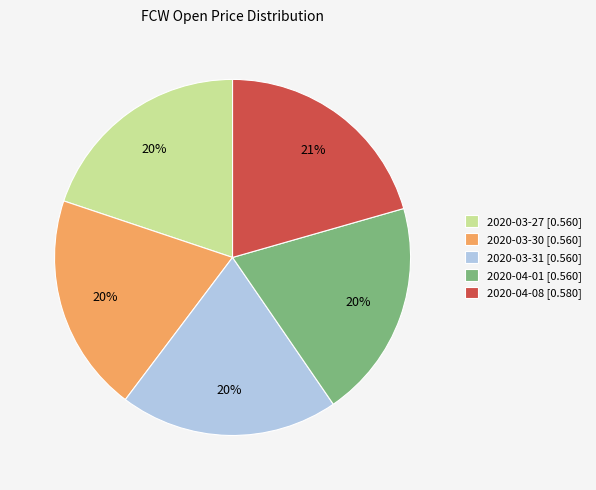

What is the largest slice in the pie chart?

2020-04-08 [0.580]